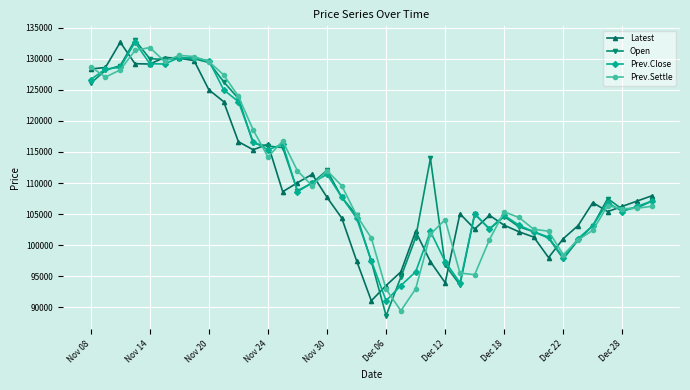

What is the minimum value shown in the chart?

88650